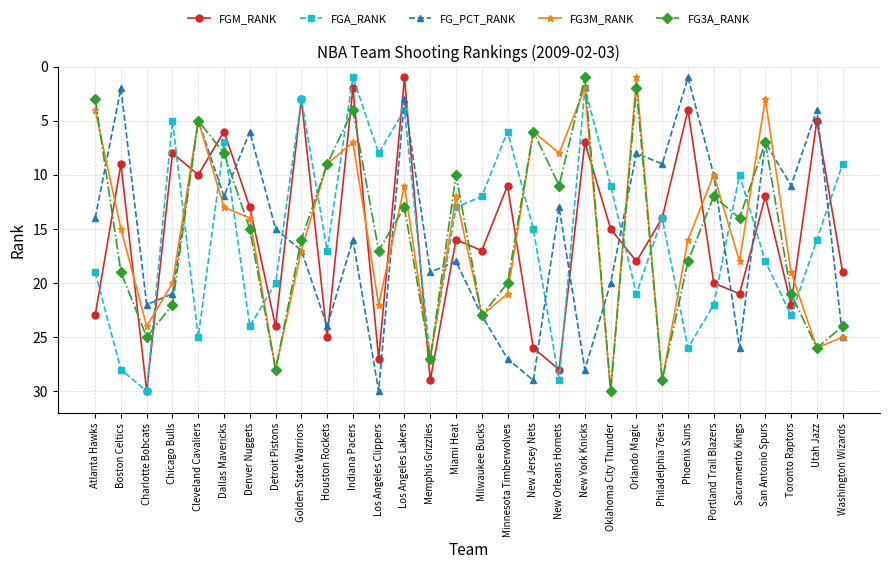

What value does the FGM_RANK series have at Utah Jazz, to the nearest 5?

5